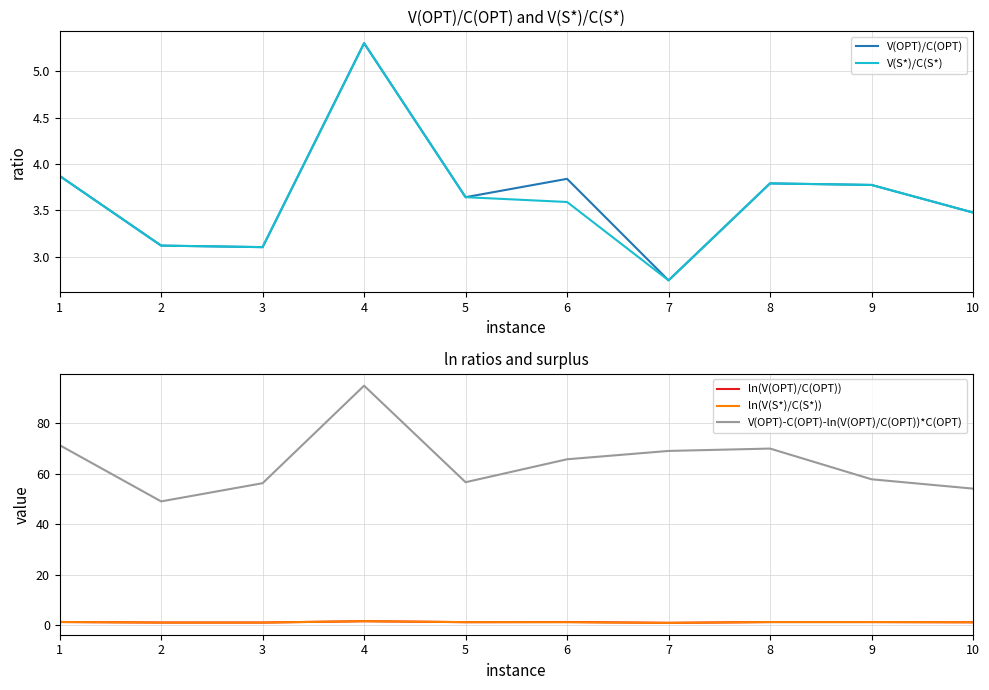

Does the chart display data point markers on the line(s)?

No